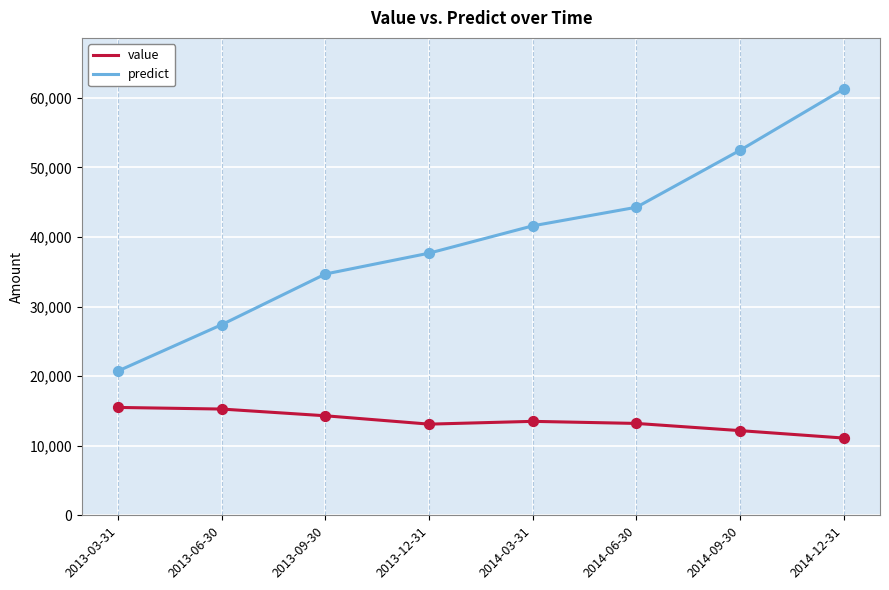

At which category is the sum across all series the highest?

2014-12-31